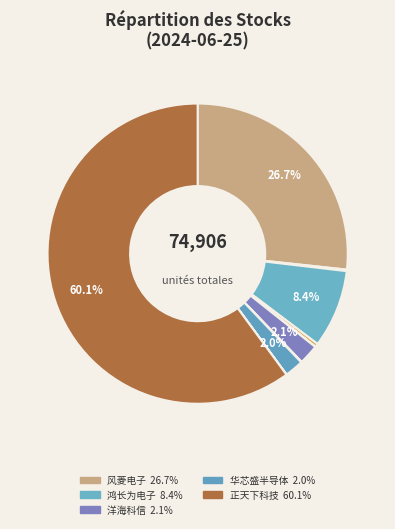

How many segments does this pie chart have?

10